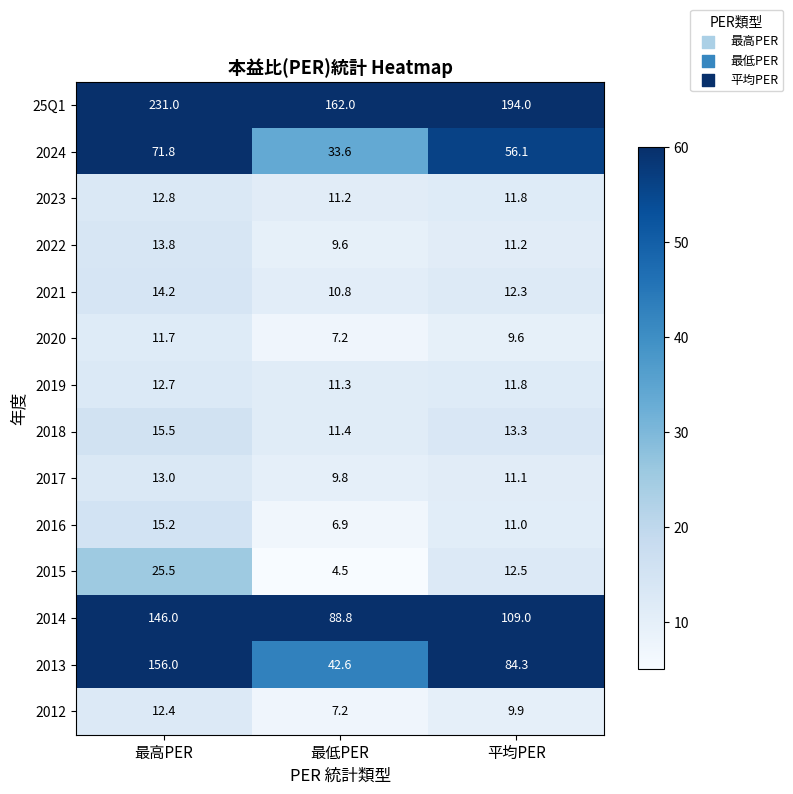

At how many categories does at least one series exceed 91?

3